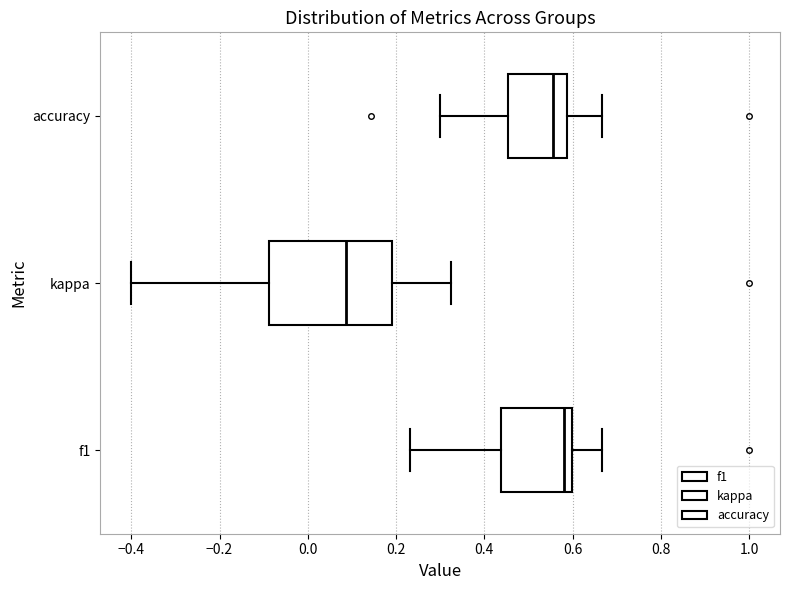

Comparing the boxes themselves (not the whiskers), which one is the widest?

kappa